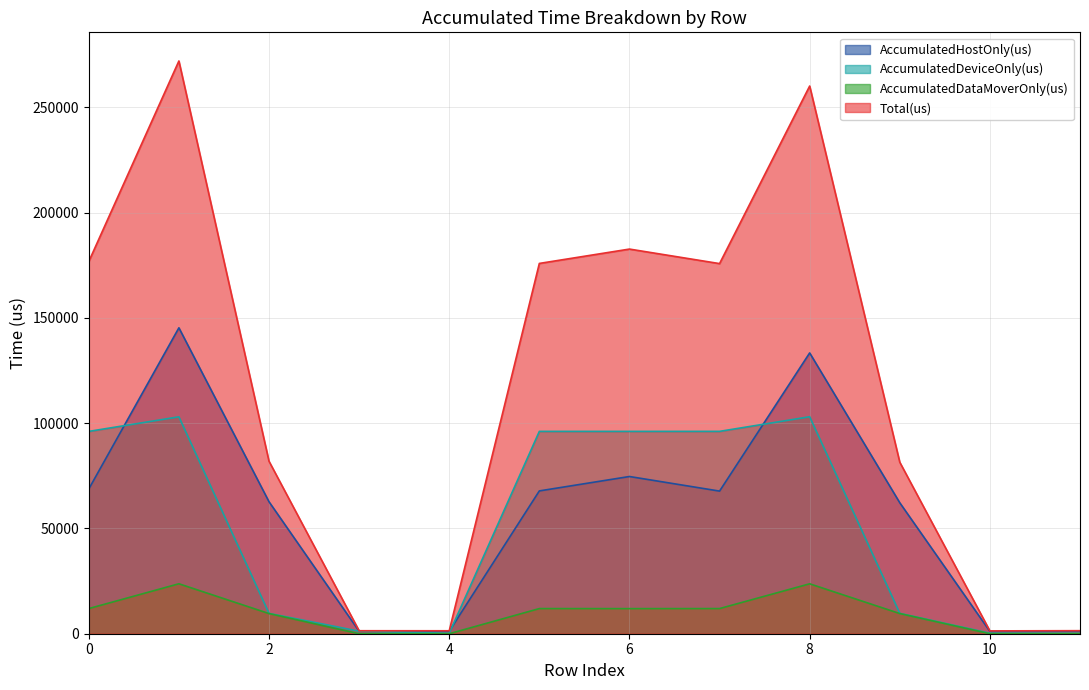

What is the total value across all series at 3?

3782.9